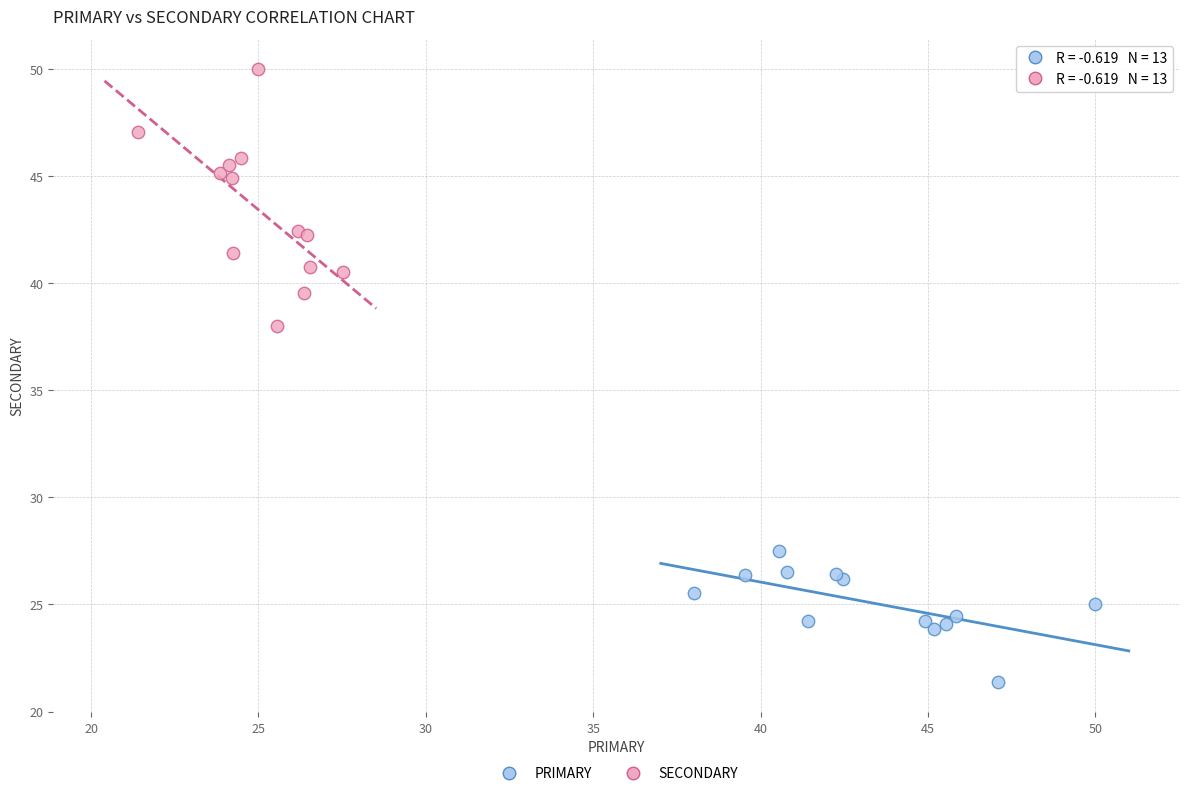

Which series has the widest spread of Y values?

SECONDARY